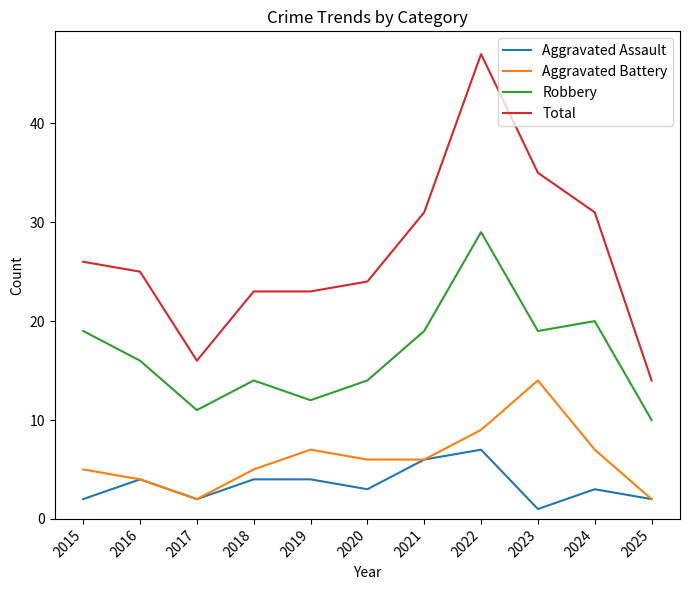

True or false: Total and Aggravated Battery cross at least once.

False